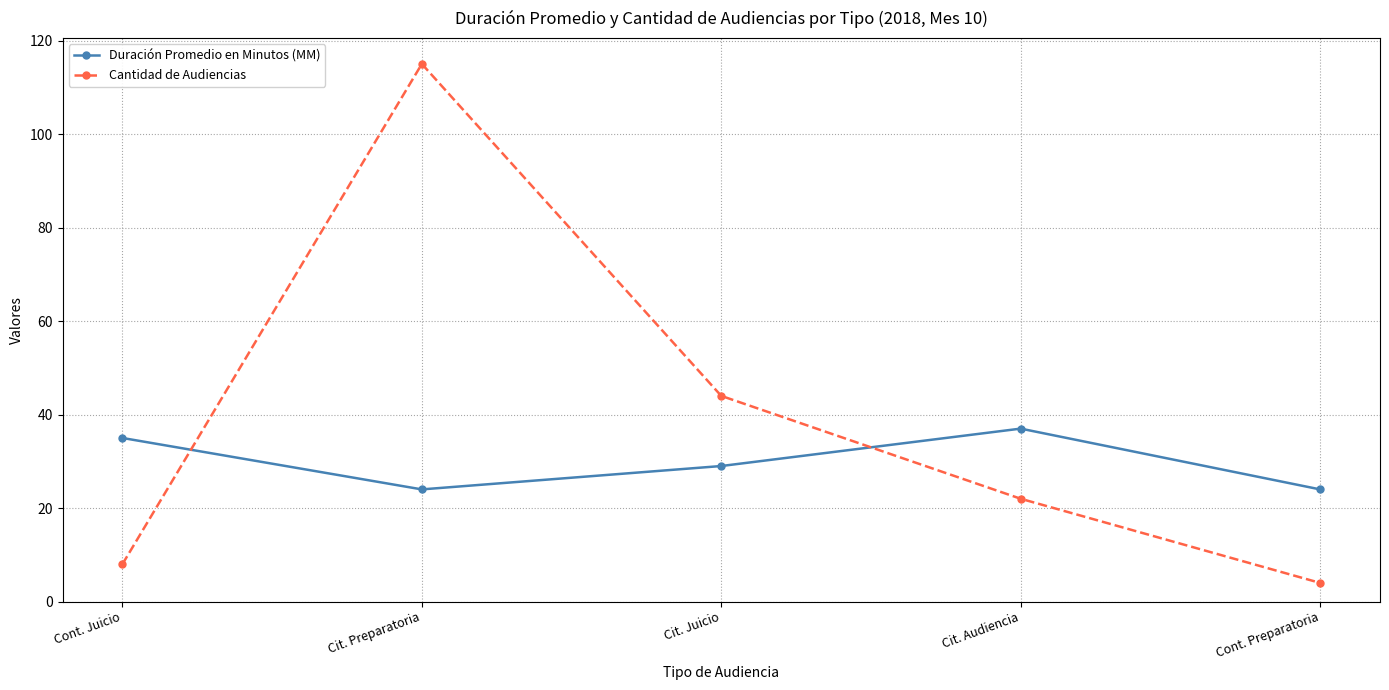

At which category is the sum across all series the highest?

Cit. Preparatoria